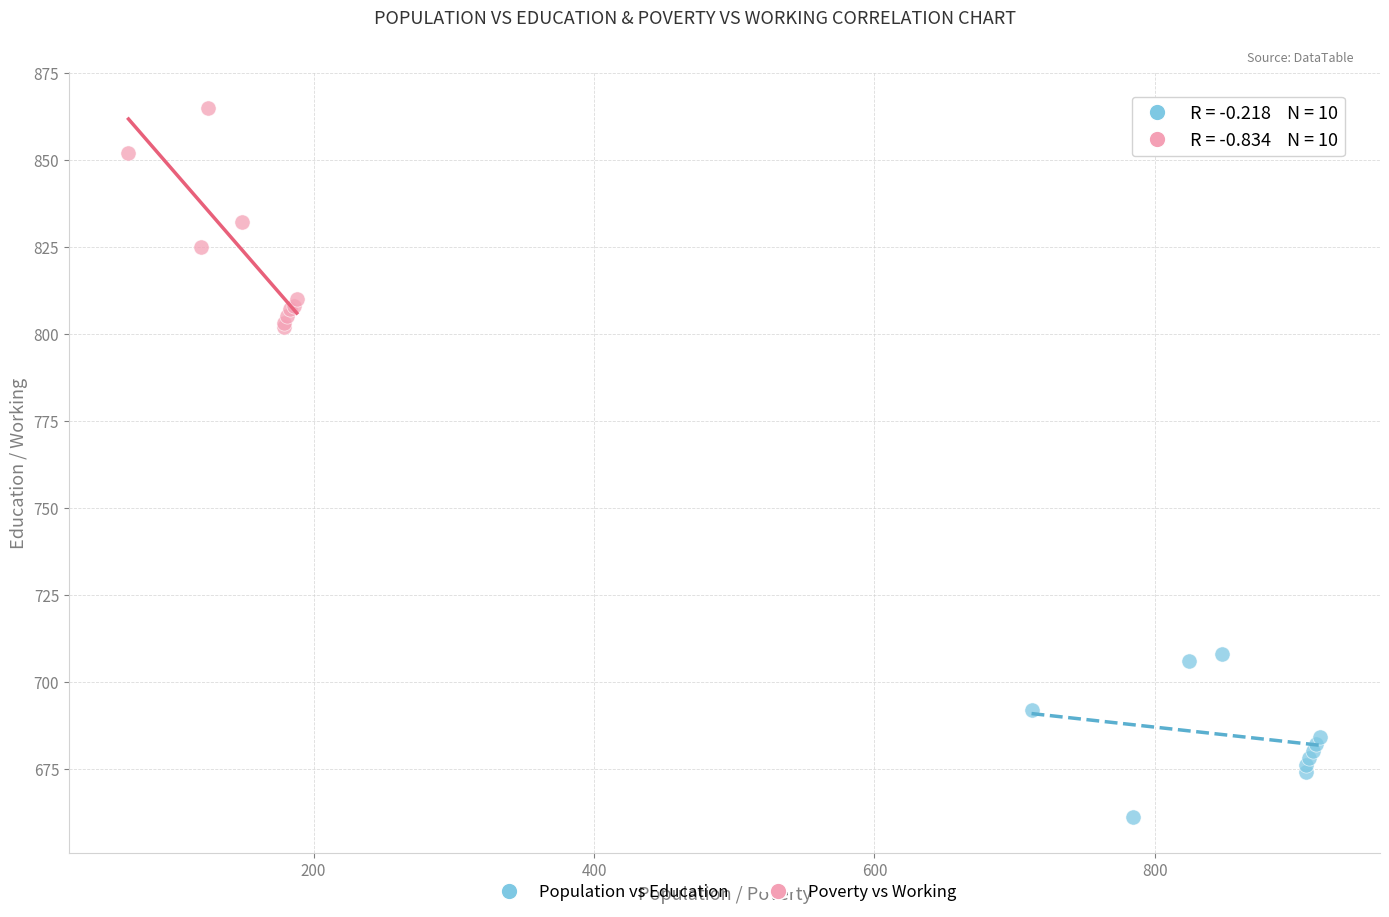

Which series reaches the maximum Y coordinate?

Poverty vs Working